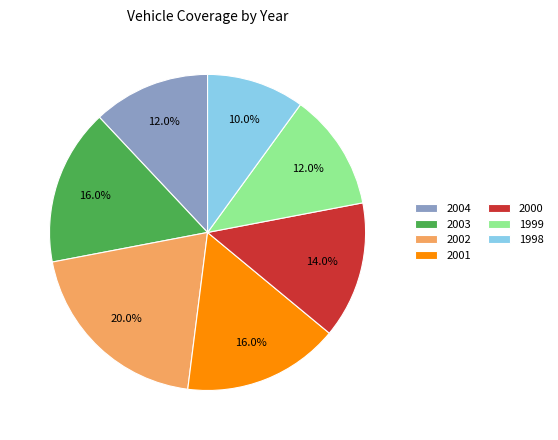

Between 1999 and 2002, which is larger?

2002